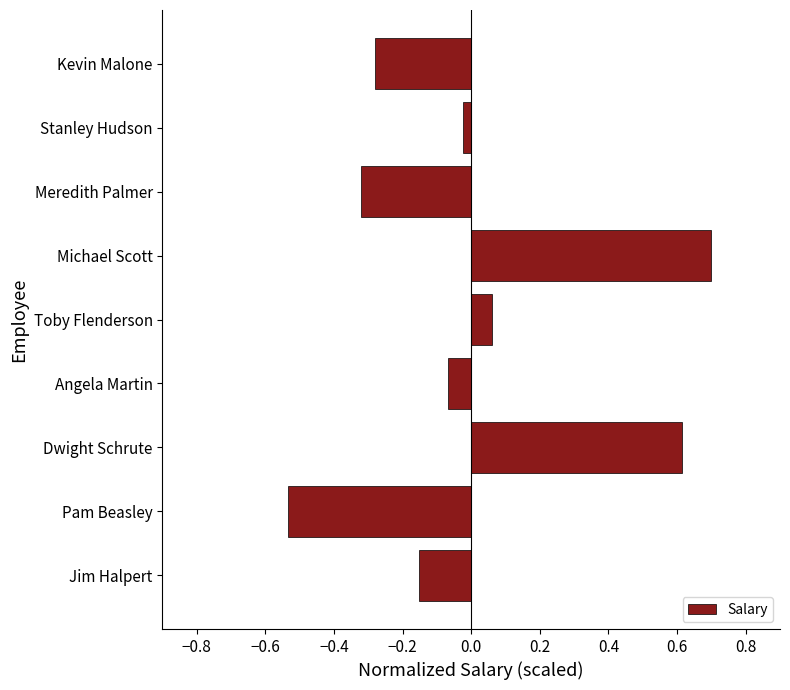

What is the difference between the values at Dwight Schrute and Kevin Malone?

0.9